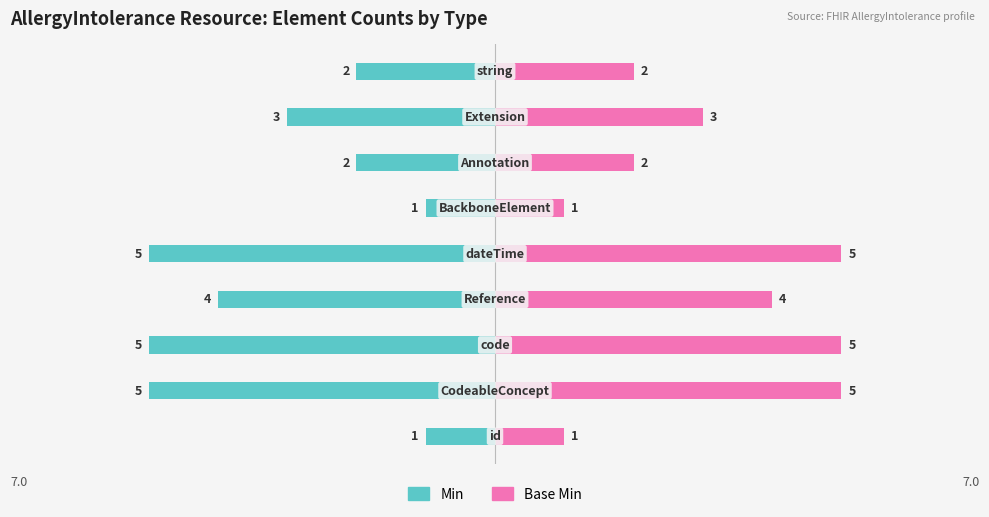

Read the Min value at 0.

1